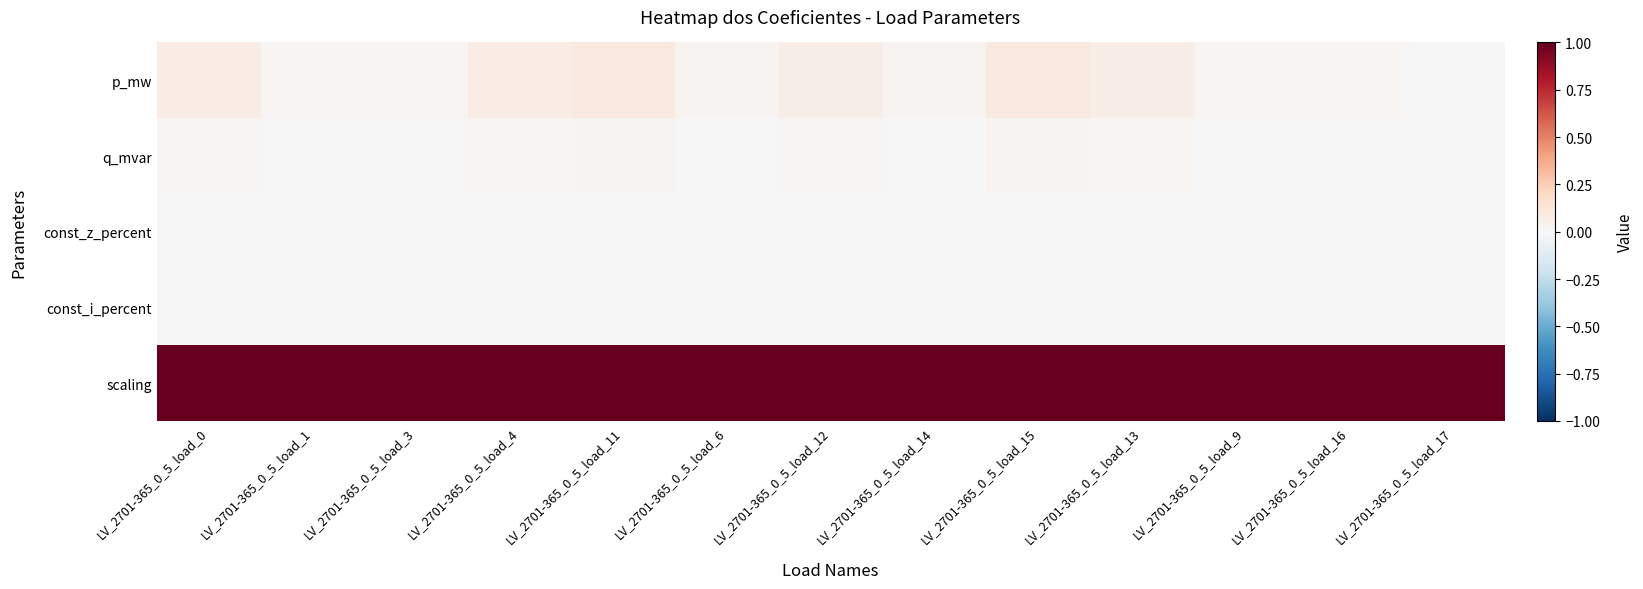

Which series changed the most between LV_2701-365_0_5_load_0 and LV_2701-365_0_5_load_12?

p_mw